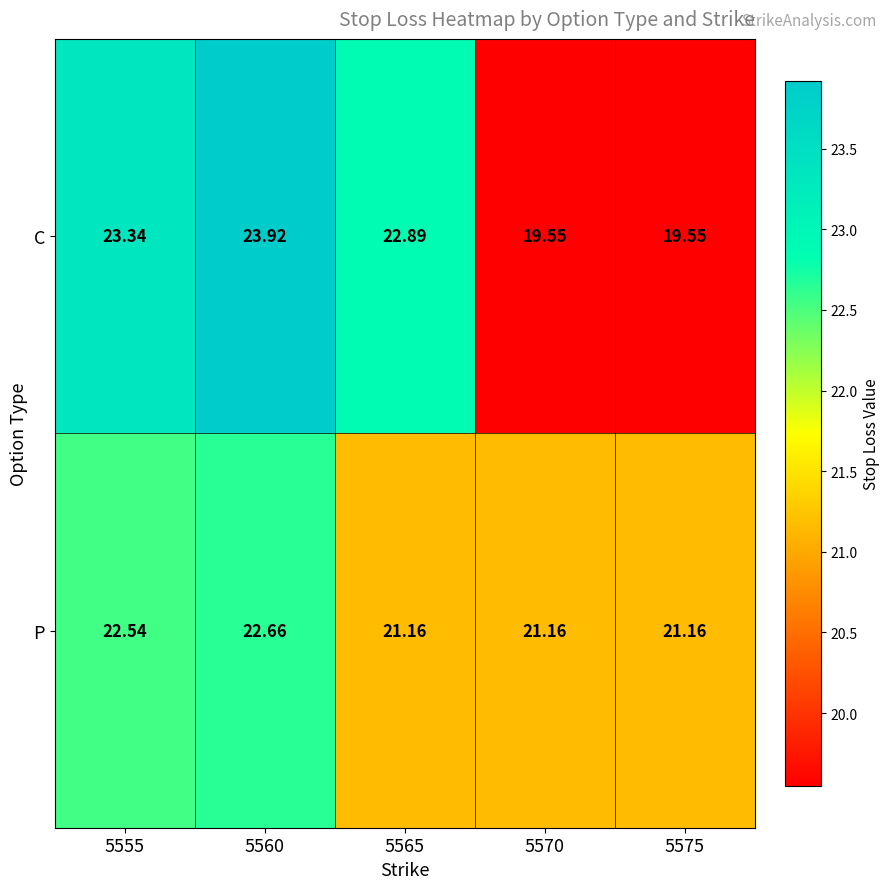

At how many categories does at least one series exceed 20?

5